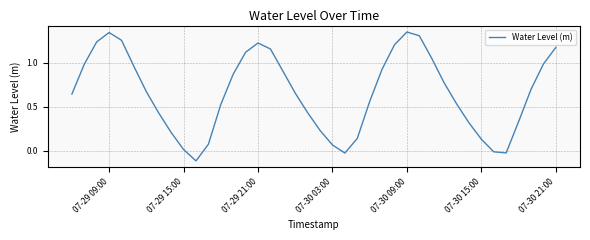

What is the difference between the maximum and minimum values?

1.5